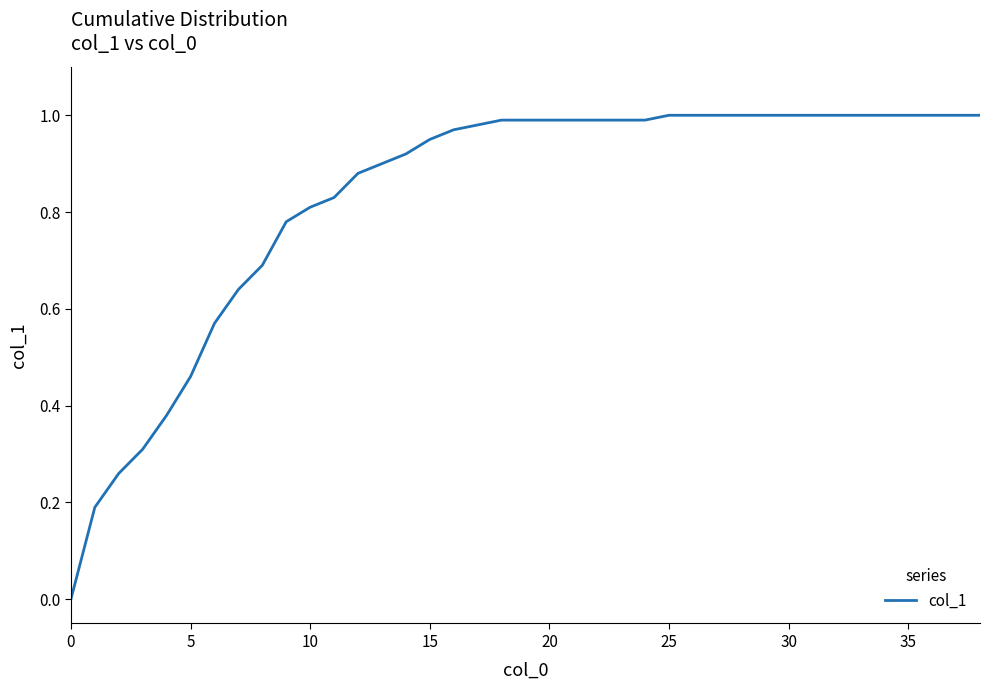

Count the number of data series in this chart.

1